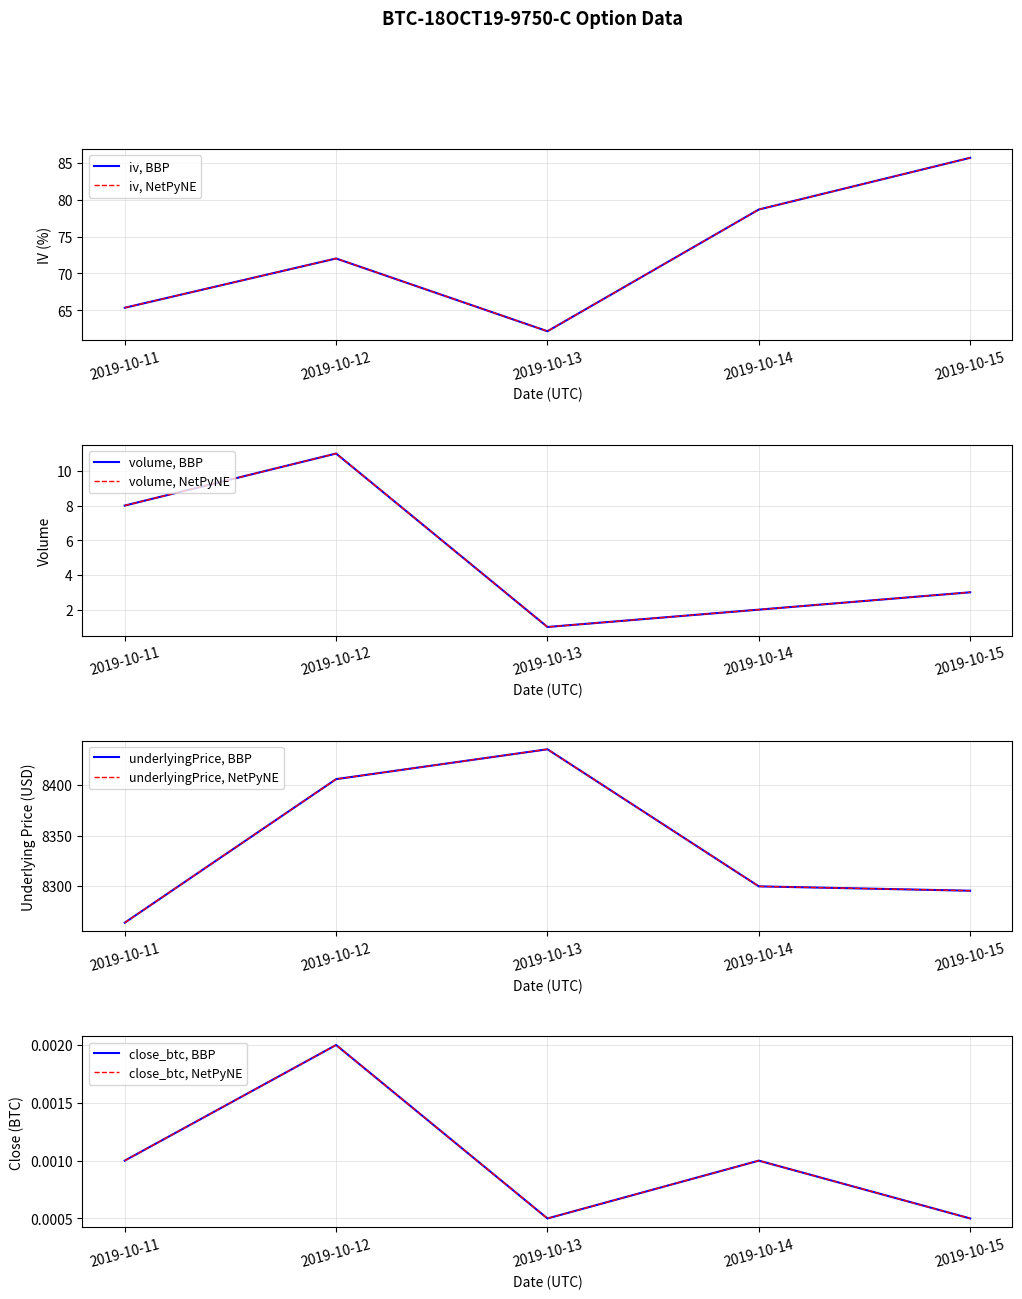

What is the spread (max minus min) of values at 2019-10-13?

8435.3